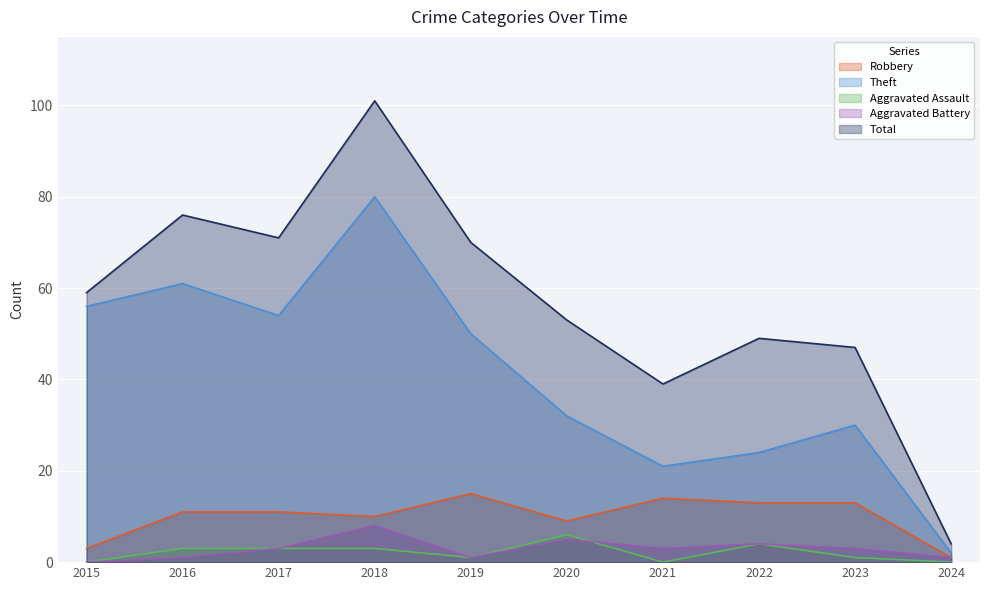

At which label is Robbery closest to 8?

2020